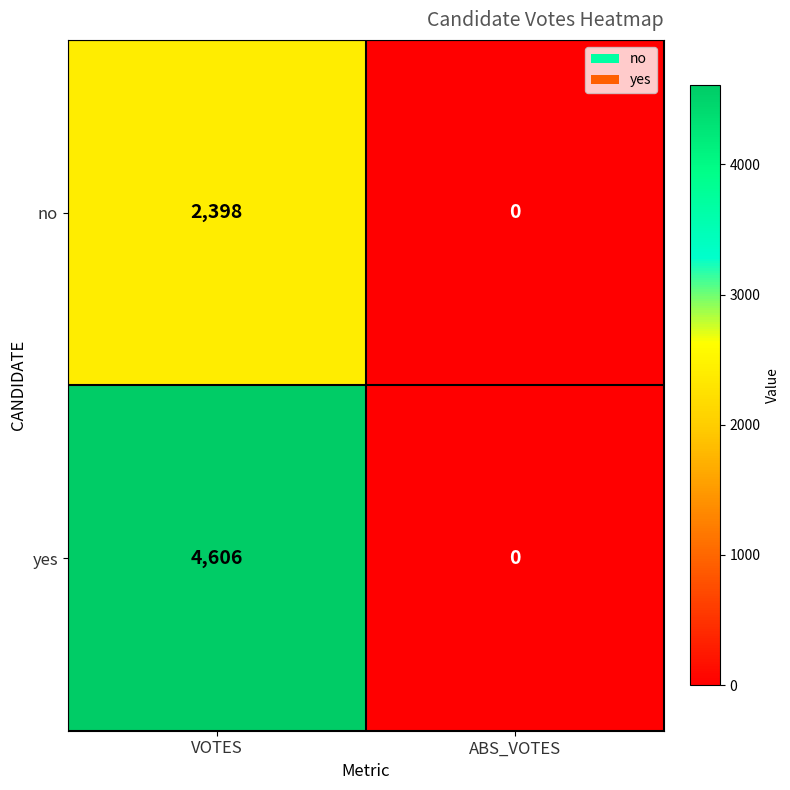

At which category is the sum across all series the highest?

VOTES